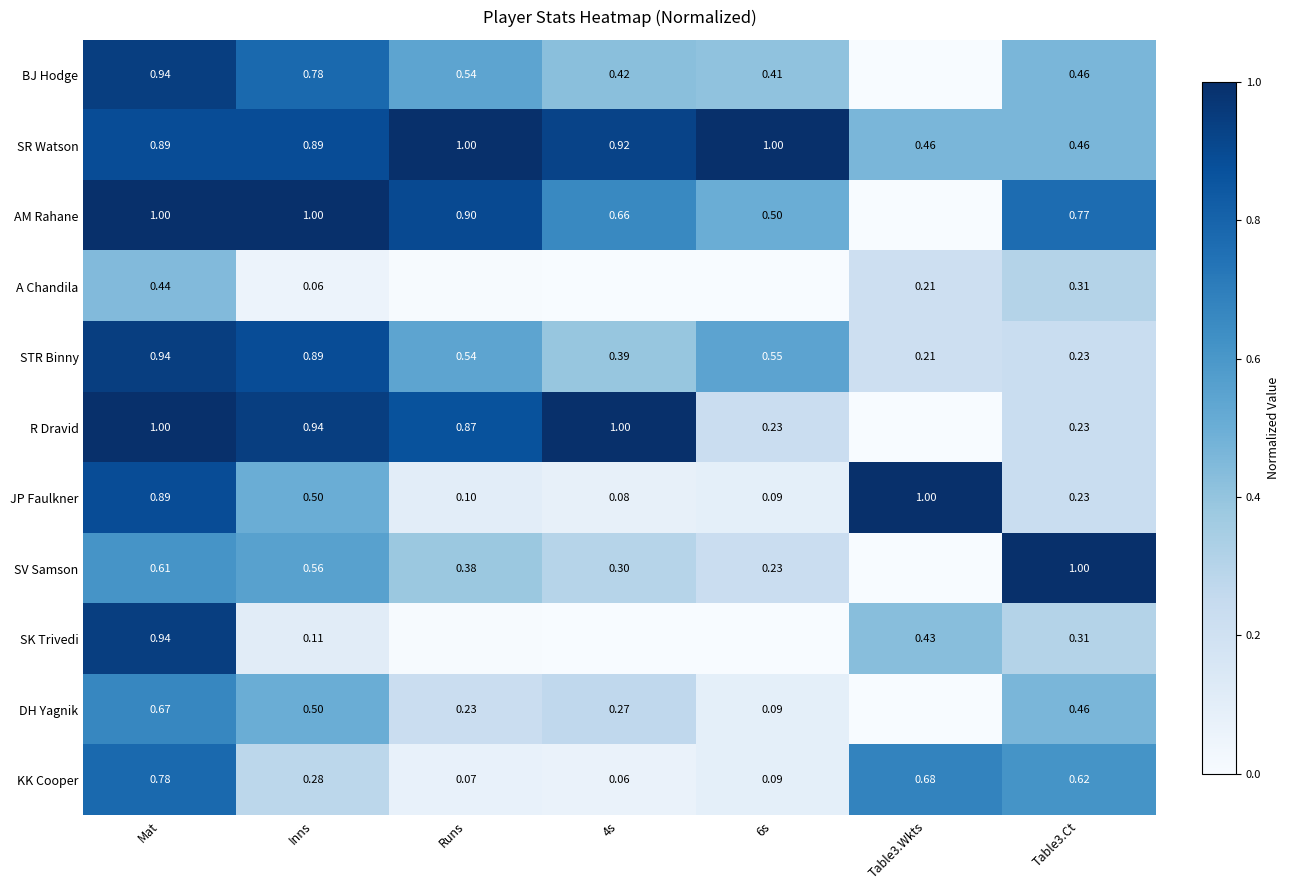

Which series changed the most between Inns and Table3.Ct?

R Dravid